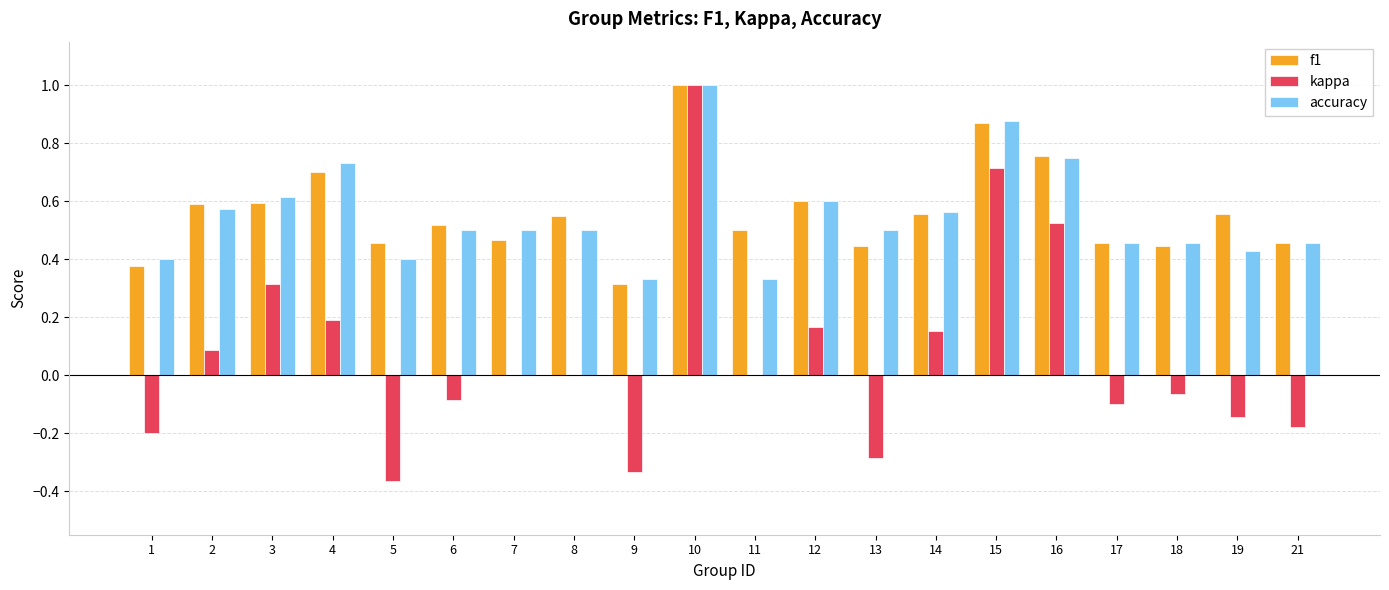

The value of f1 at 10 is 0.3. True or false?

False